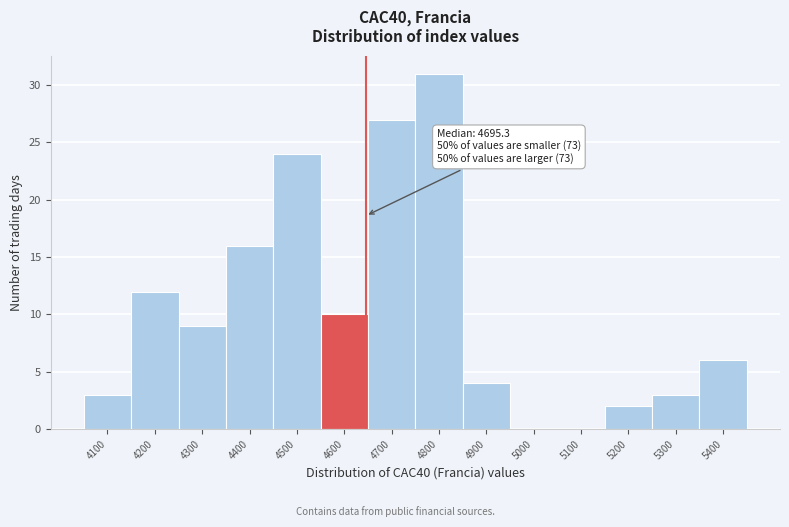

Reading left to right, extract all data points from this chart.

4100=3	4200=12	4300=9	4400=16	4500=24	4600=10	4700=27	4800=31	4900=4	5000=0	5100=0	5200=2	5300=3	5400=6